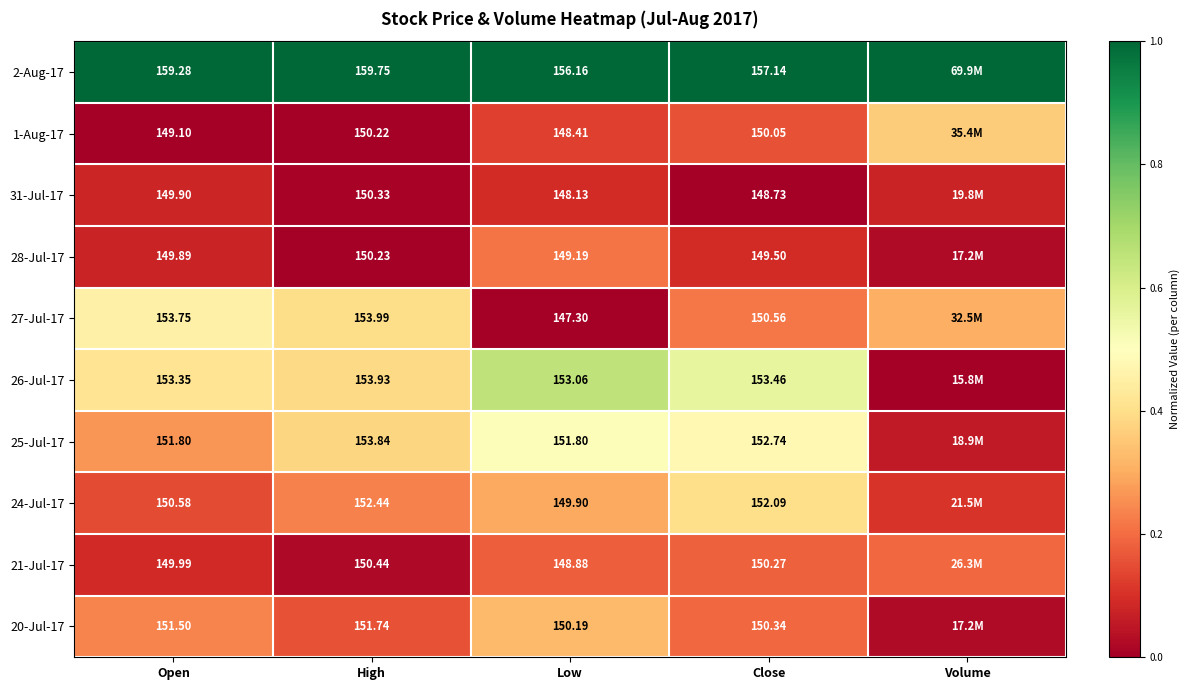

Is the value of 27-Jul-17 at High greater than the value of 21-Jul-17 at Low?

Yes